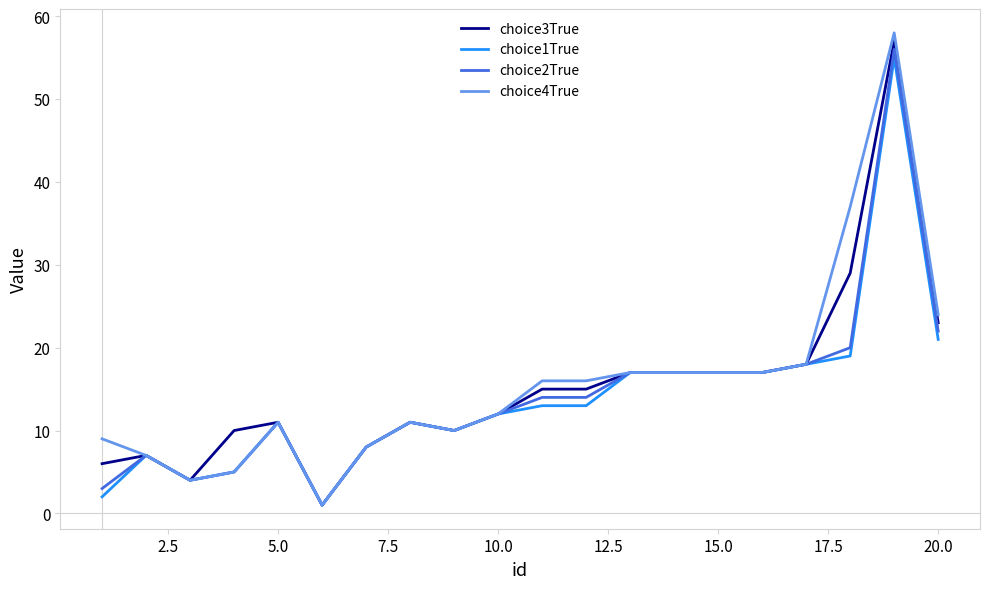

Which series has the widest spread of values?

choice4True